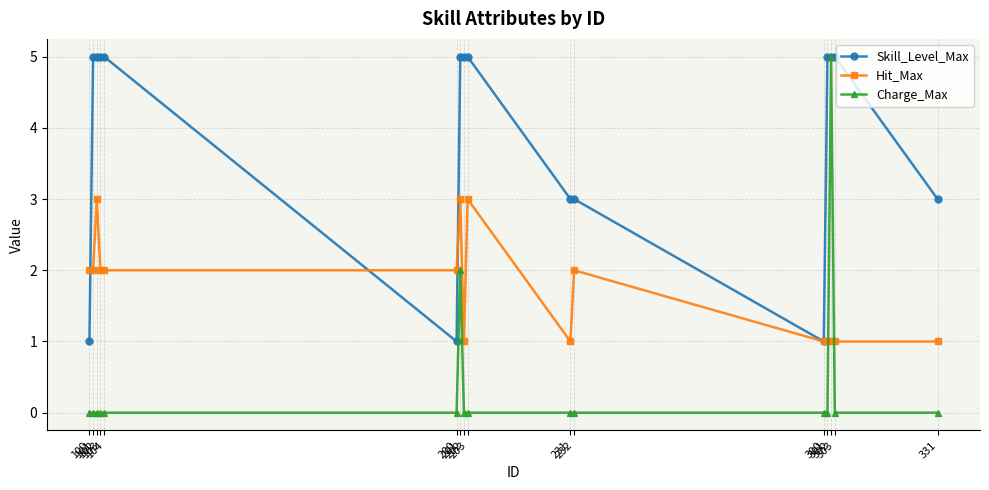

What are all the series names shown in the legend?

Skill_Level_Max, Hit_Max, Charge_Max